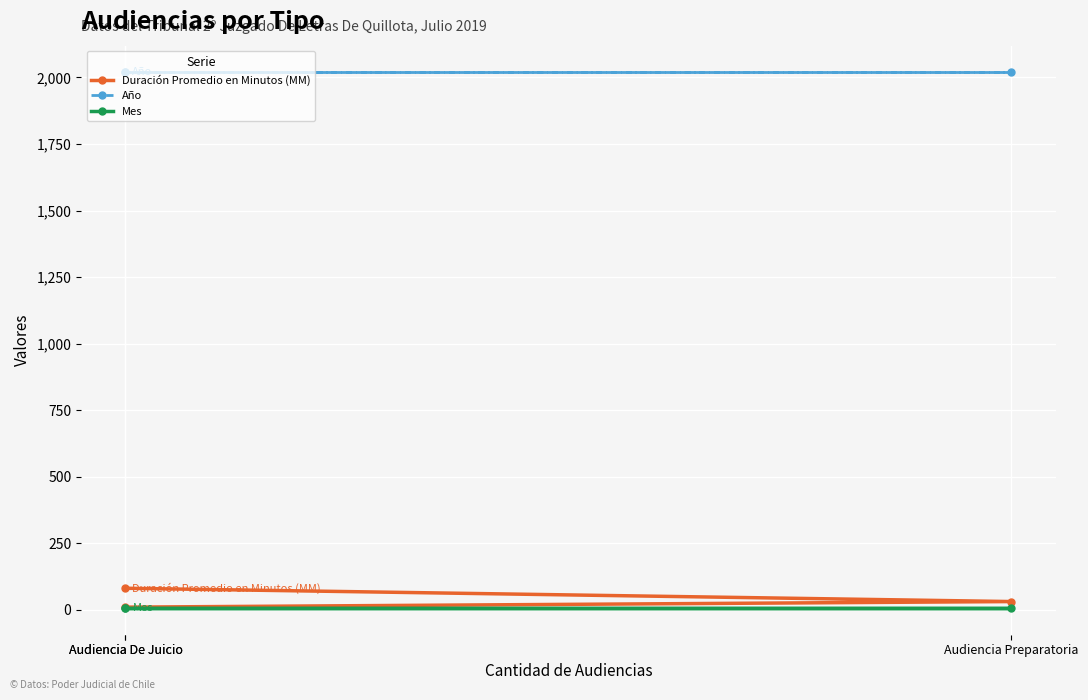

Which has a higher value, Audiencia De Juicio or Audiencia Preparatoria?

Audiencia De Juicio